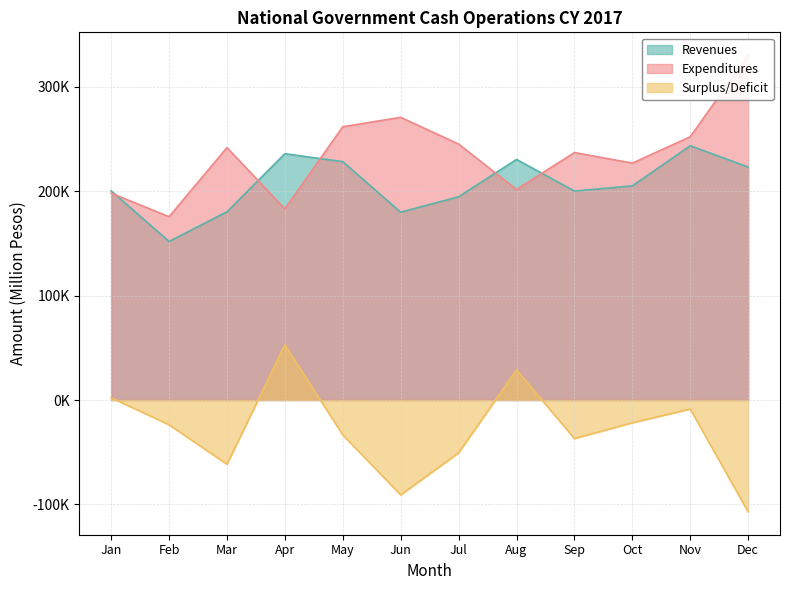

At which label does Revenues reach its peak?

Nov